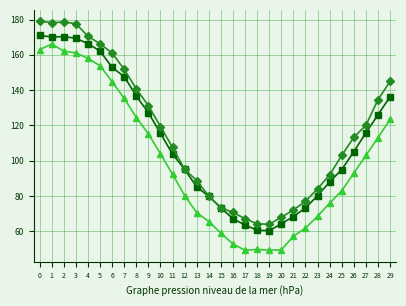

What is the difference between the highest and lowest values at 15?

14.3